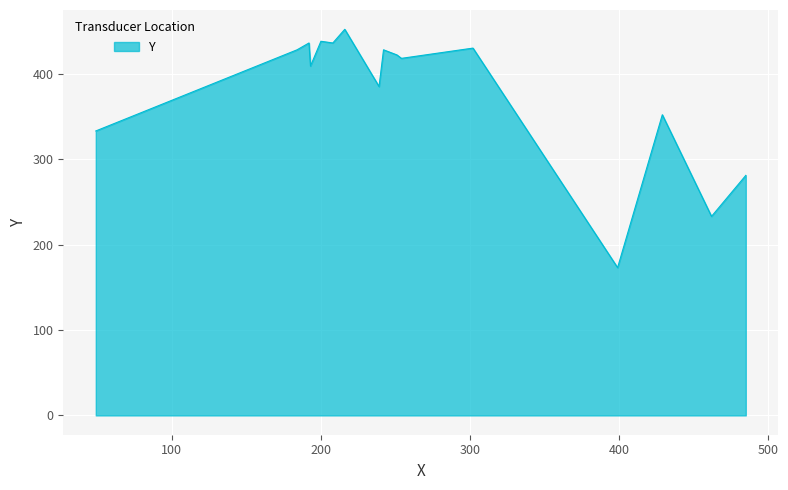

What is the smallest value displayed?

173